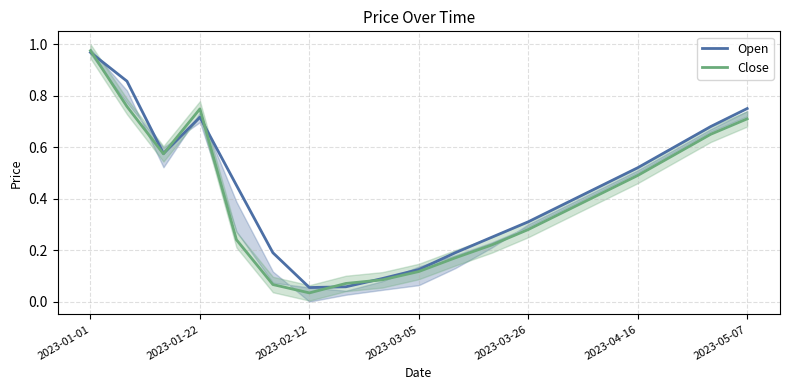

Is it true that Open equals 0.3 at 2023-03-26?

True